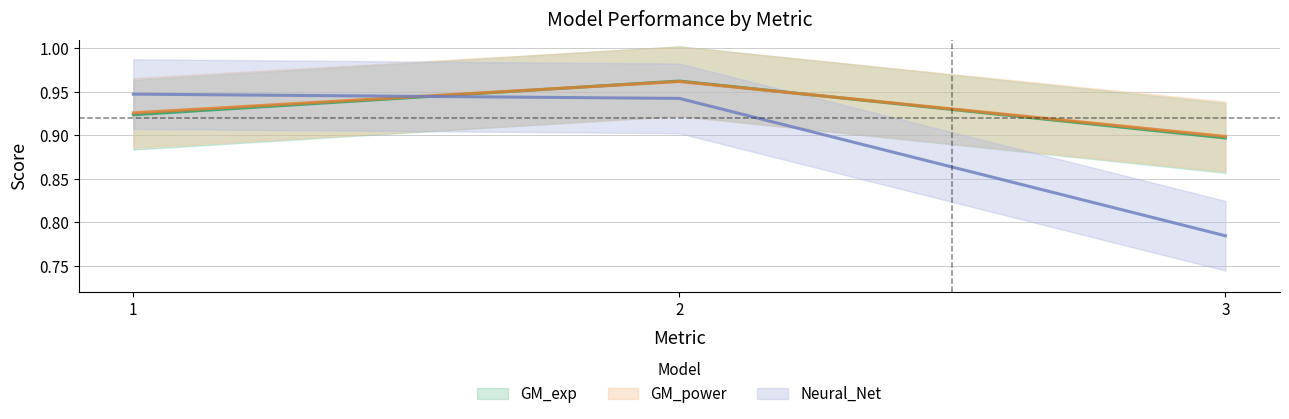

Reading left to right, list all the values displayed in this chart.

GM_exp: 1=0.9	2=1.0	3=0.9
GM_power: 1=0.9	2=1.0	3=0.9
Neural_Net: 1=0.9	2=0.9	3=0.8